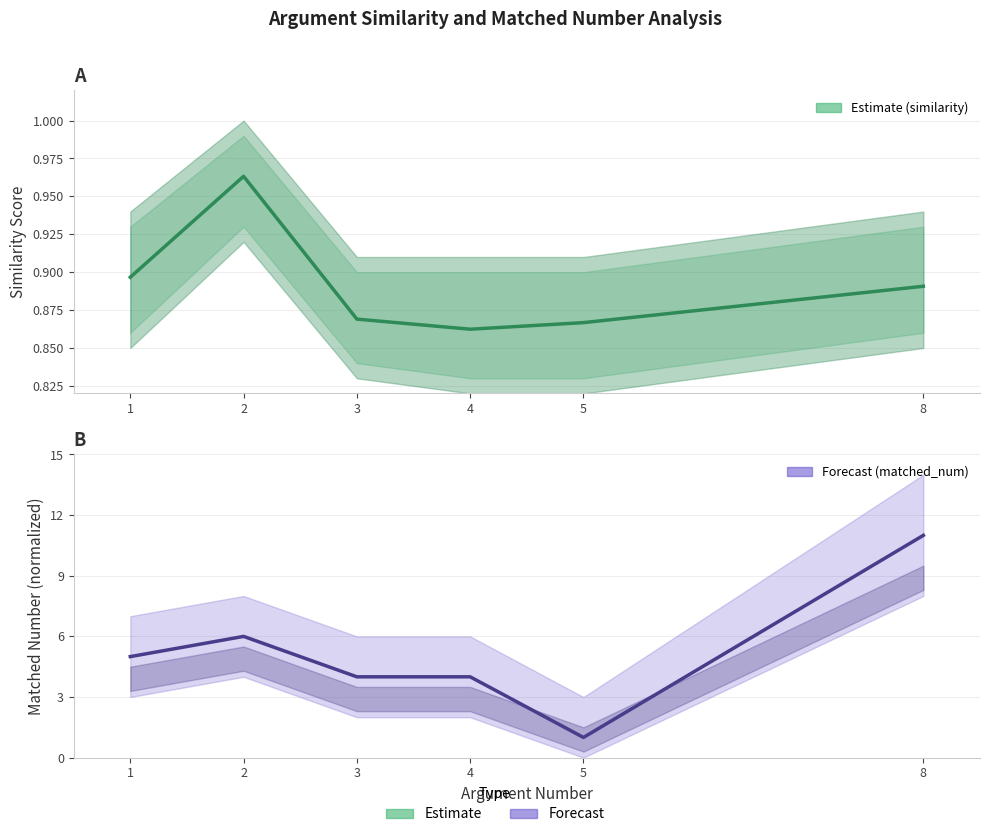

In similarity, how many points are higher than both neighbors (excluding endpoints)?

1